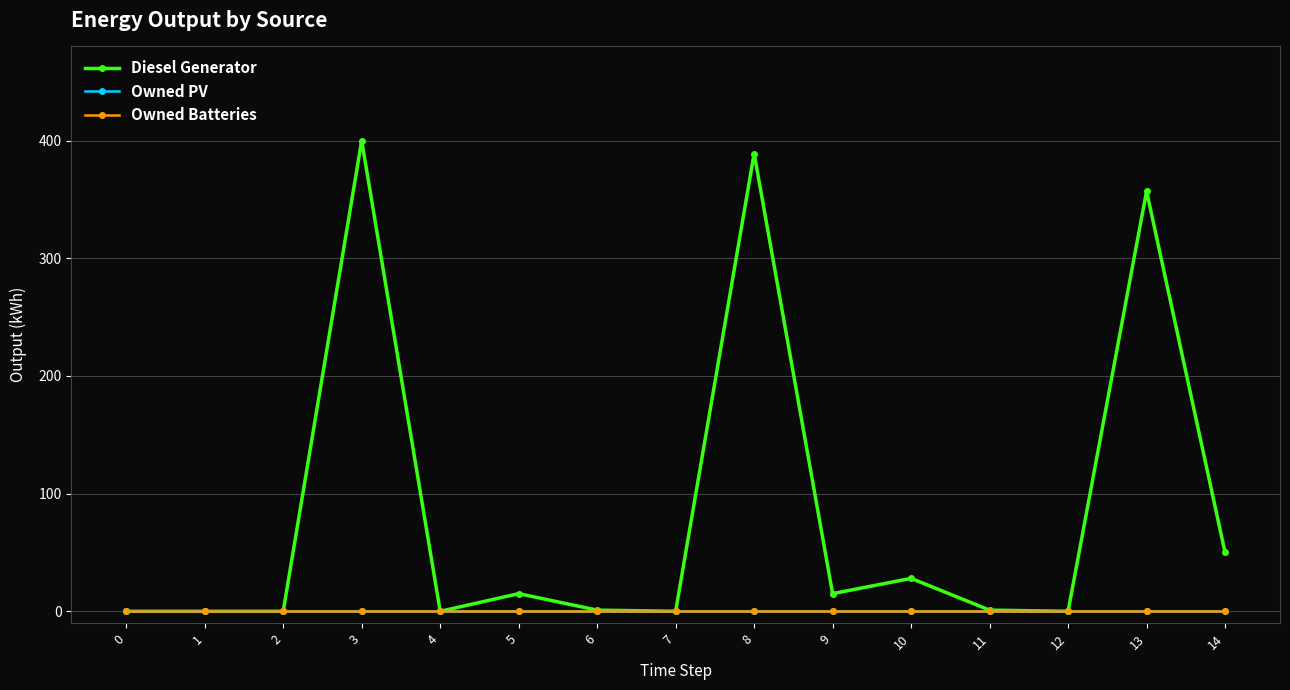

True or false: Owned PV and Diesel Generator cross at least once.

False